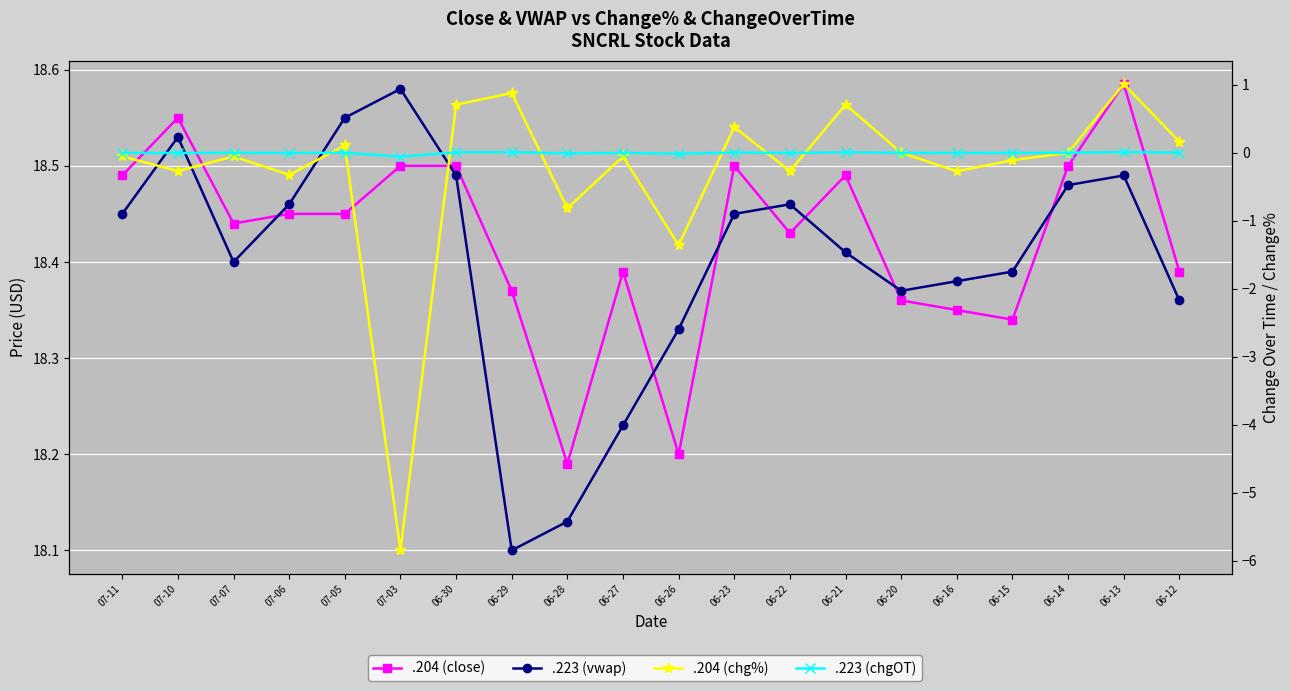

What is the lowest value of the .223 (vwap) series?

18.1